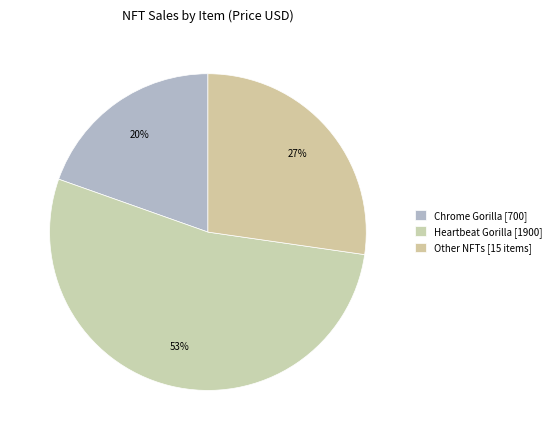

Count the number of slices in the pie.

3